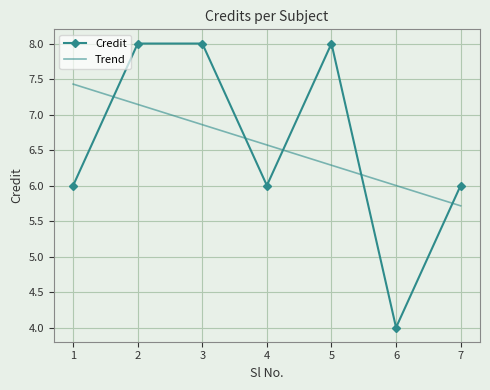

What is the average value of the Trend series?

6.6